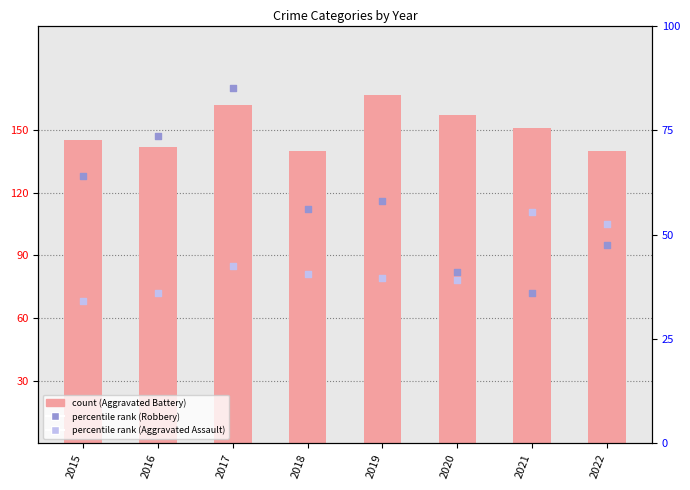

Which series reaches the minimum Y coordinate?

Aggravated Assault (scaled %)